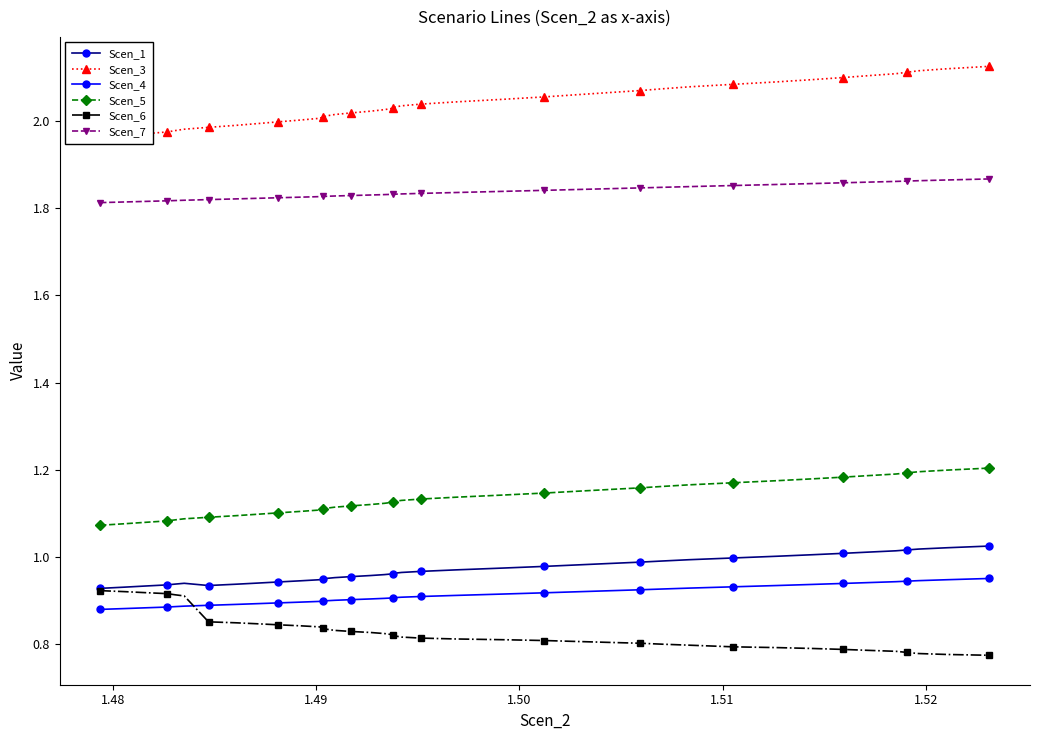

True or false: Scen_6 and Scen_5 cross at least once.

False